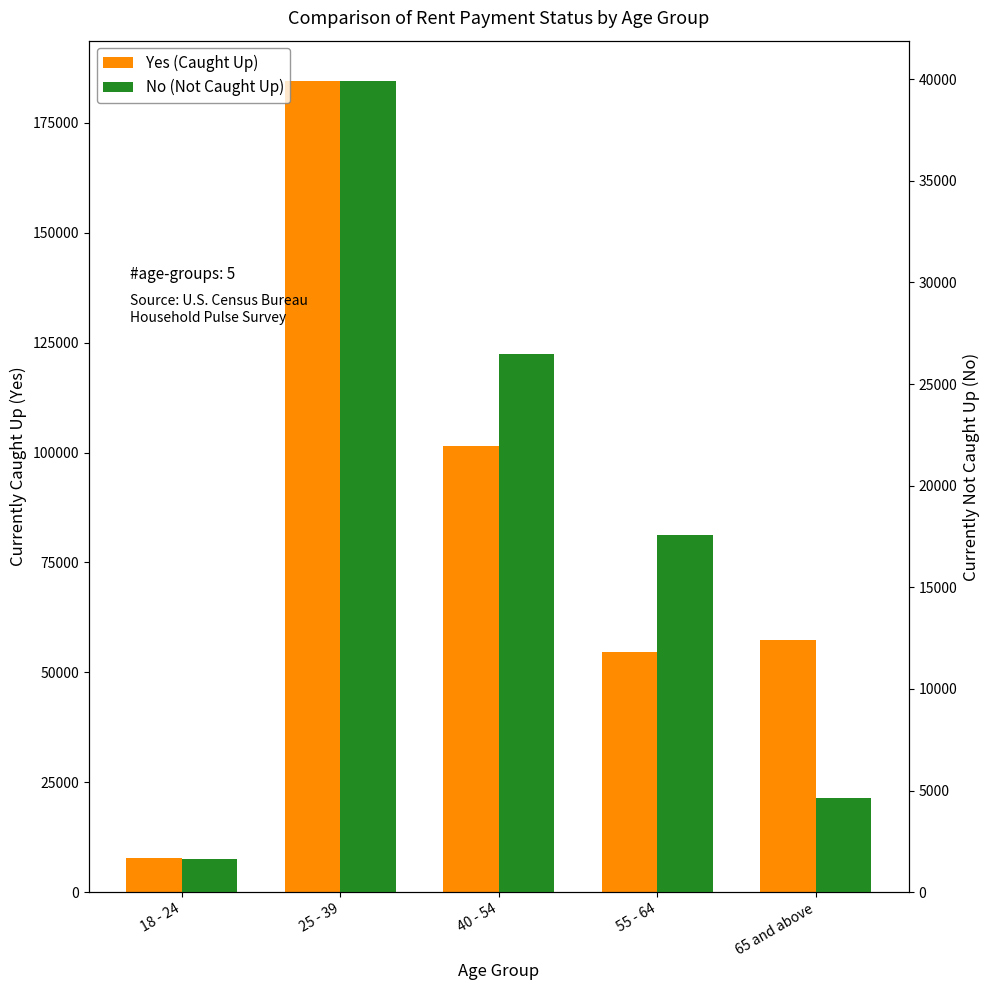

List the series in order of their peak value, highest first.

Yes (Caught Up), No (Not Caught Up)